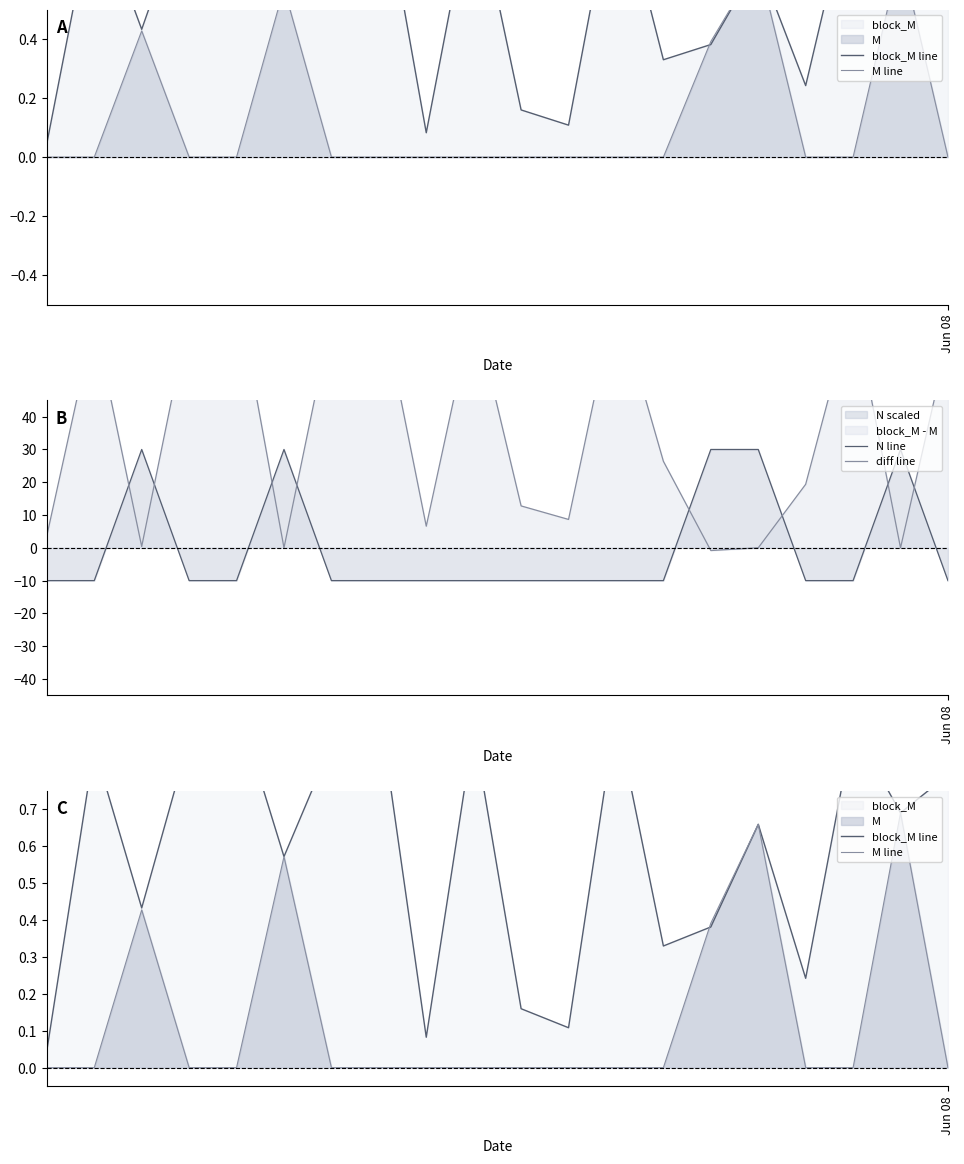

What is the maximum value for N line?

30